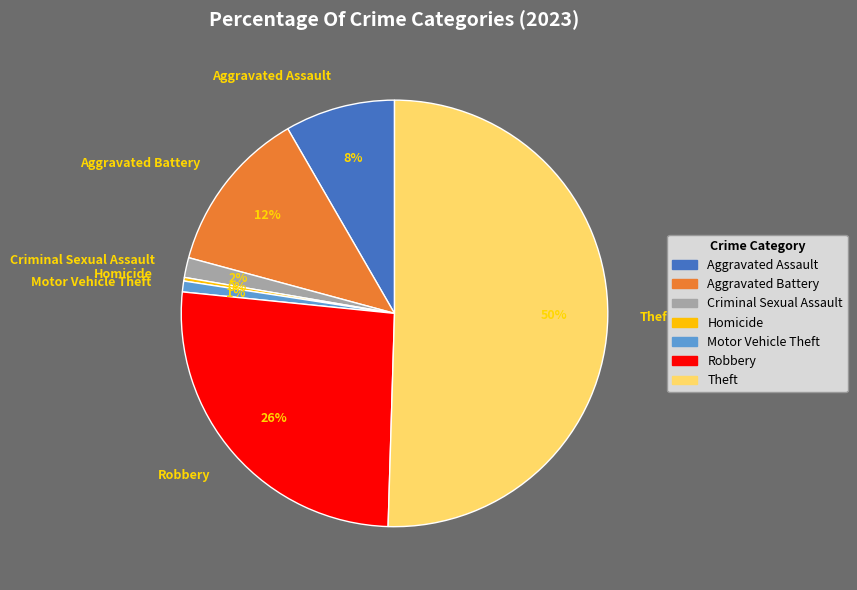

What is the largest slice in the pie chart?

Theft